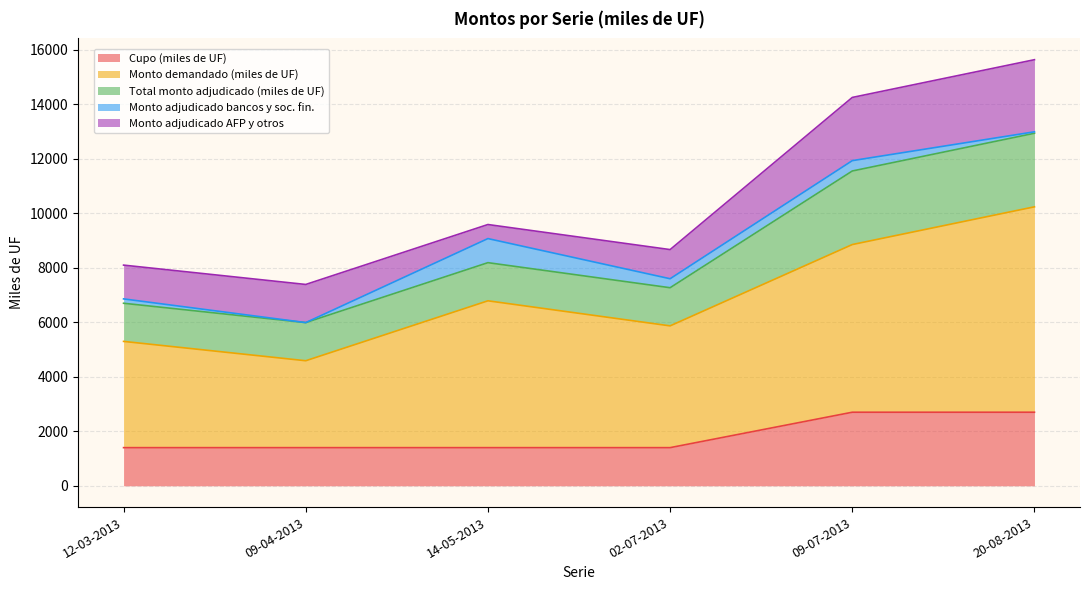

List the labels in order of Monto adjudicado AFP y otros value, smallest first.

14-05-2013, 02-07-2013, 12-03-2013, 09-04-2013, 09-07-2013, 20-08-2013